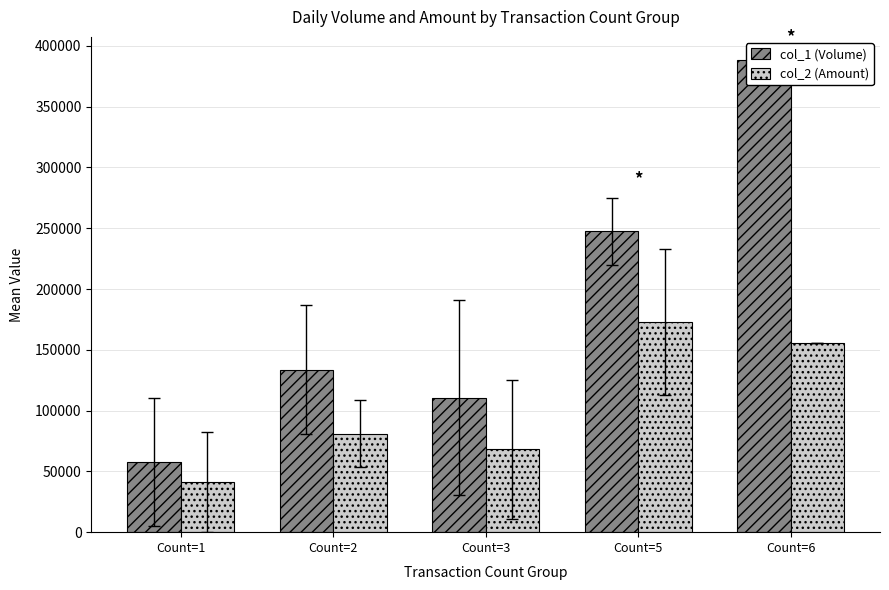

What is the difference between the maximum and minimum values in the col_2 (Amount) series?

131159.0